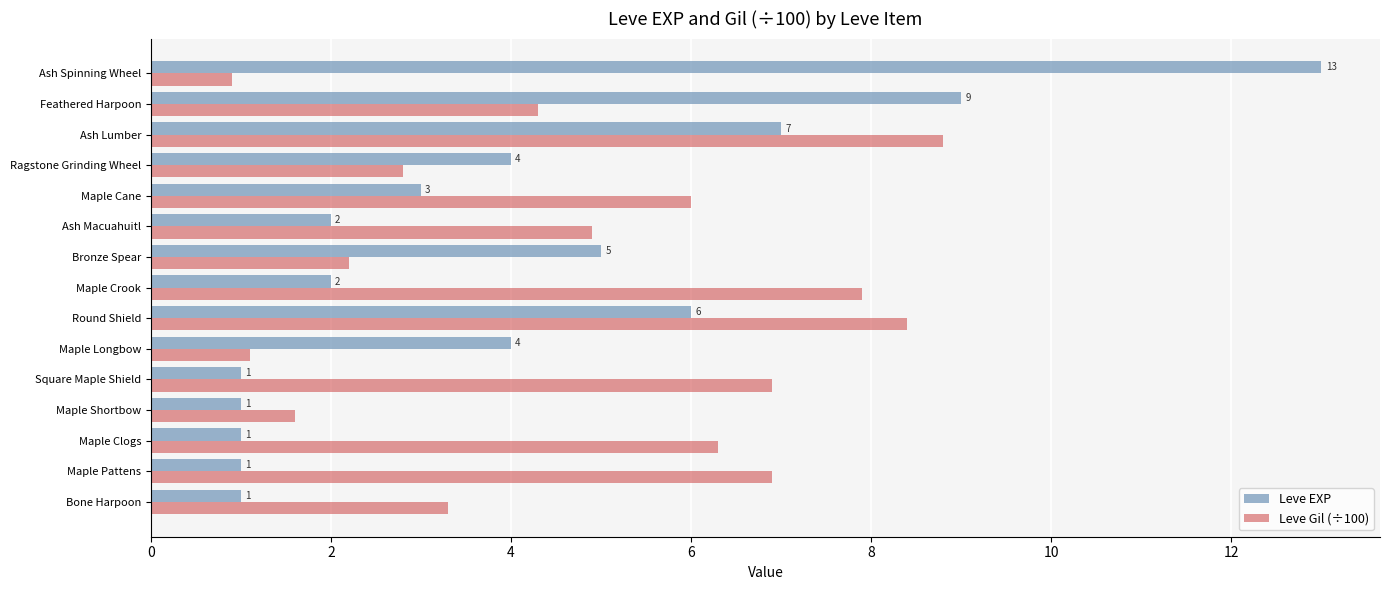

Is the value of Leve EXP at Ash Spinning Wheel greater than the value of Leve Gil (÷100) at Ash Lumber?

Yes